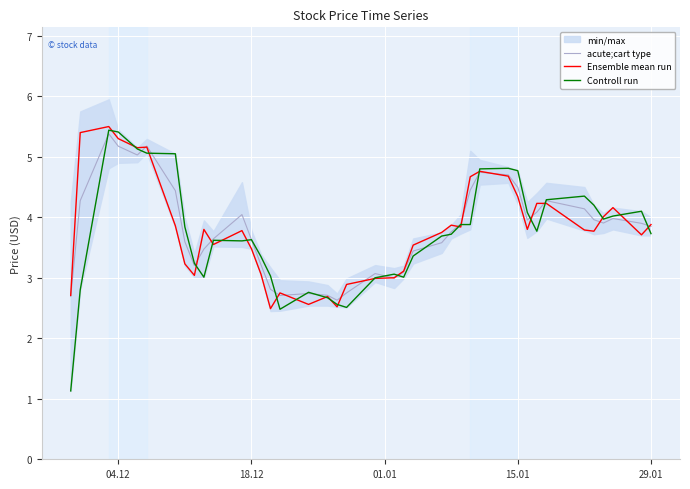

What is the sum of all Controll run values?

148.8